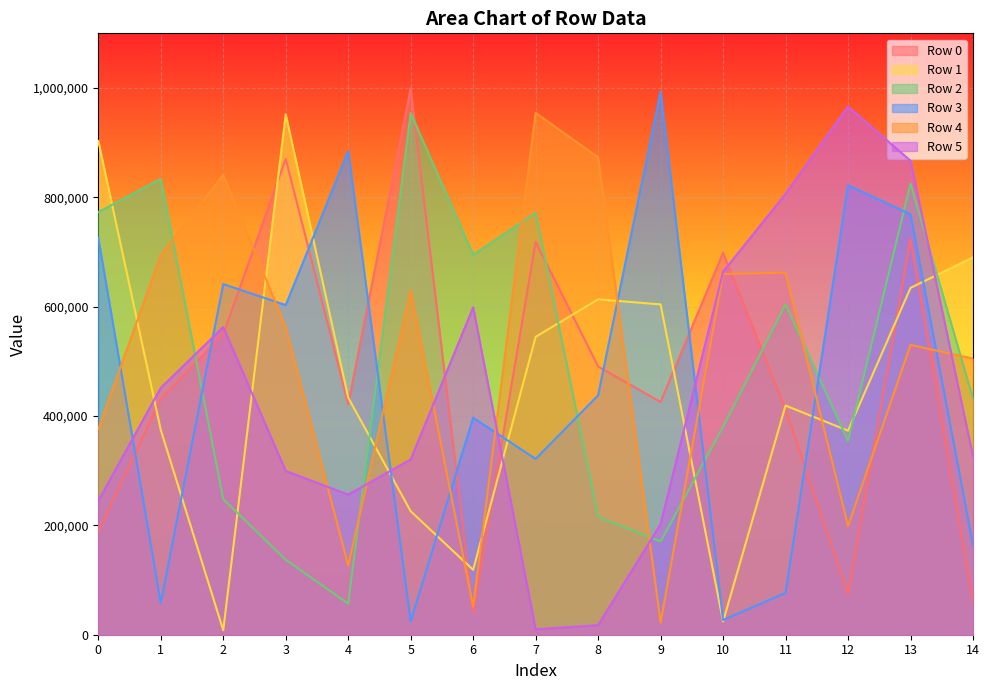

Between which two adjacent categories do Row 3 and Row 1 first intersect?

1 and 2